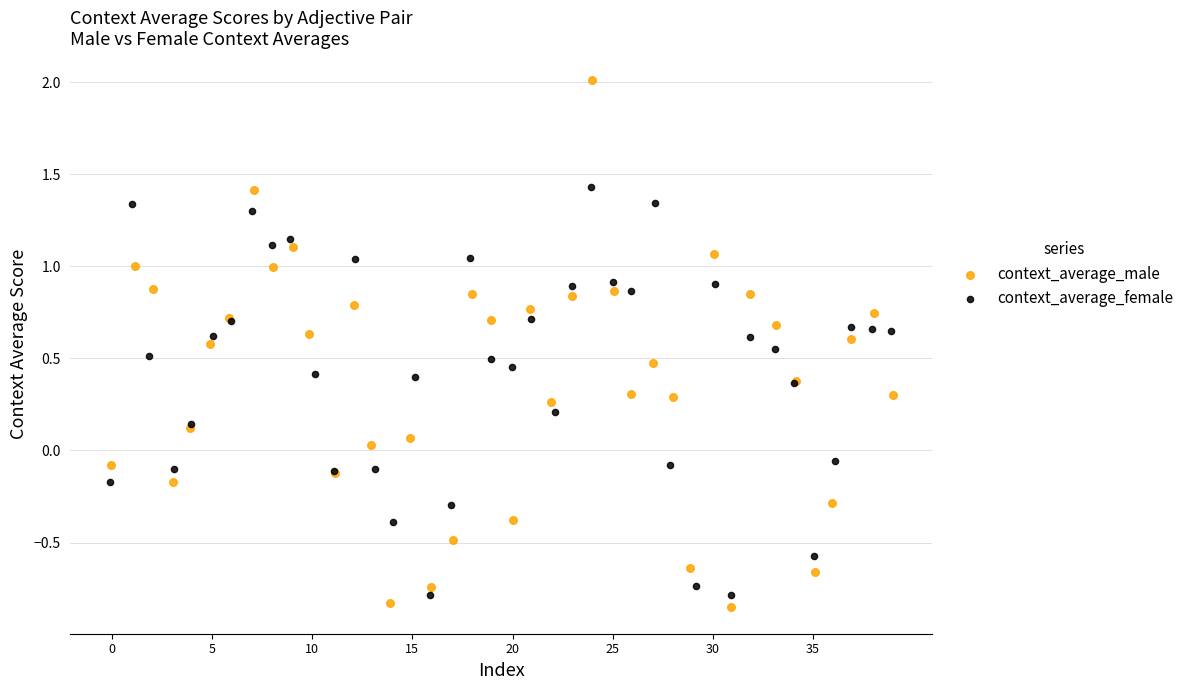

Which series has the widest spread of Y values?

context_average_male